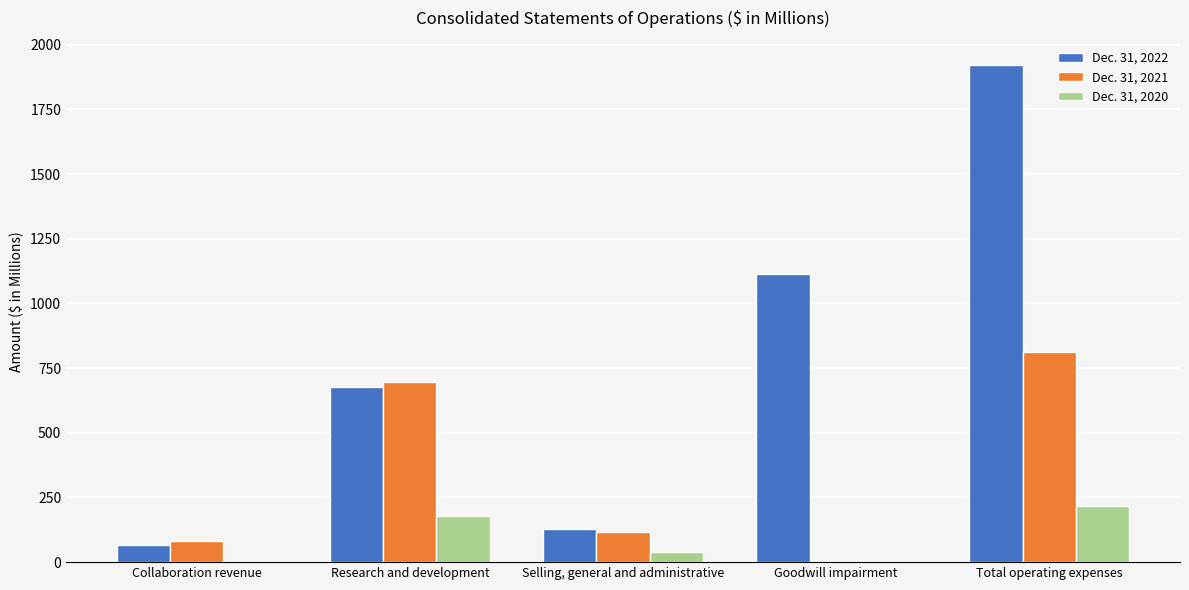

What is the sum of all Dec. 31, 2020 values?

436